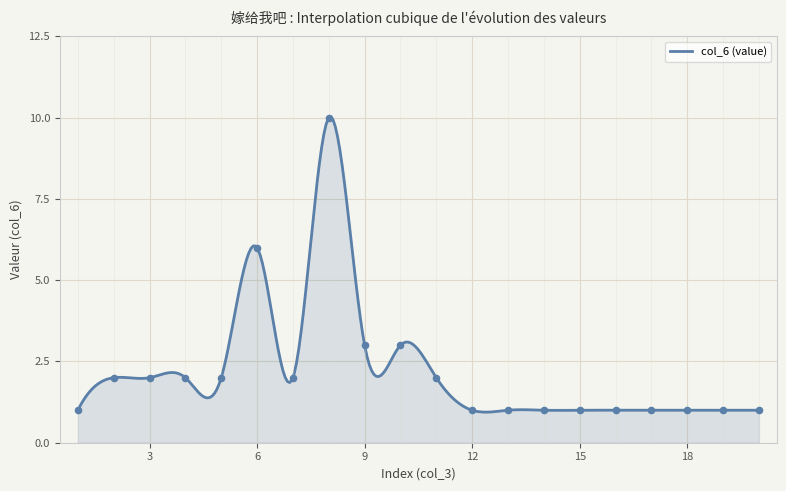

Between 18 and 16, which is larger?

18